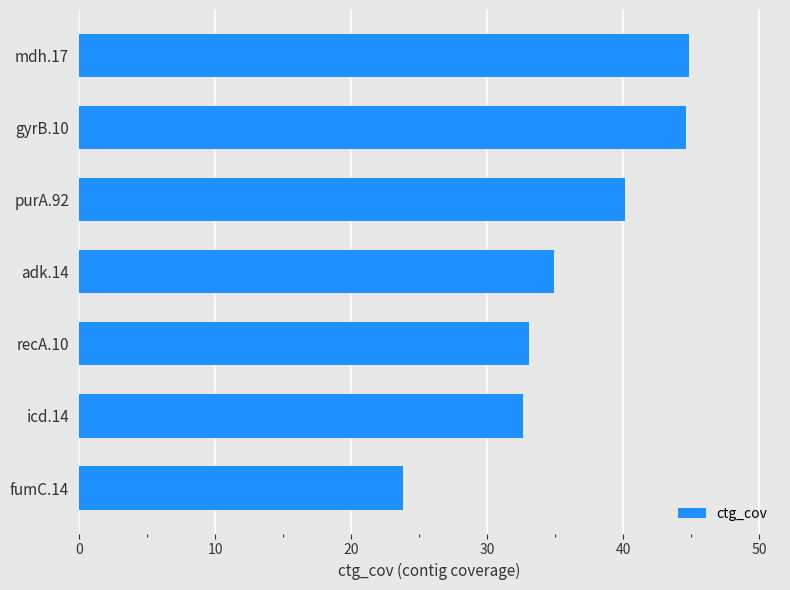

The chart shows a value of 62.3 at gyrB.10. True or false?

False